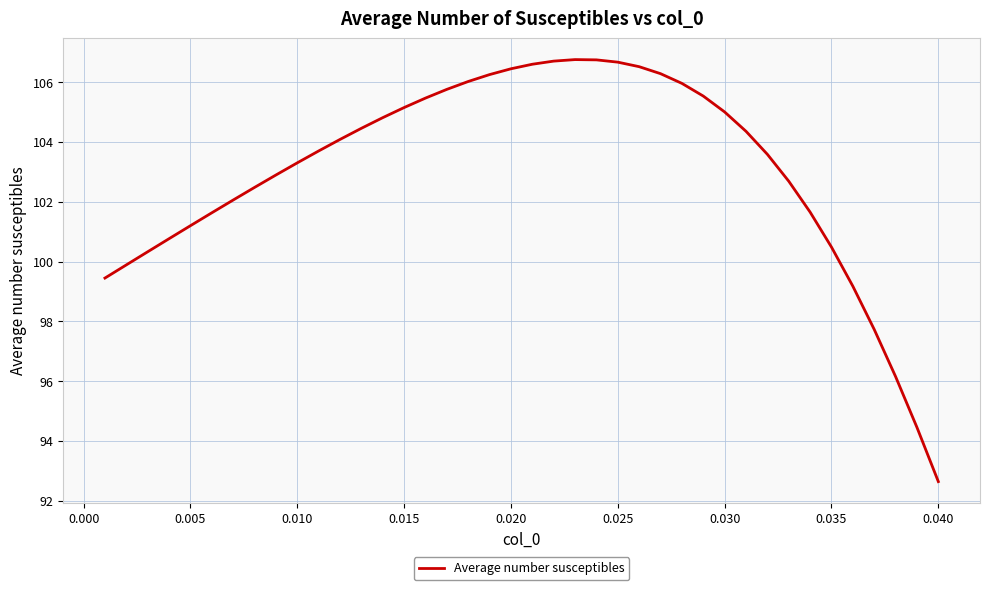

What is the minimum value shown in the chart?

92.6